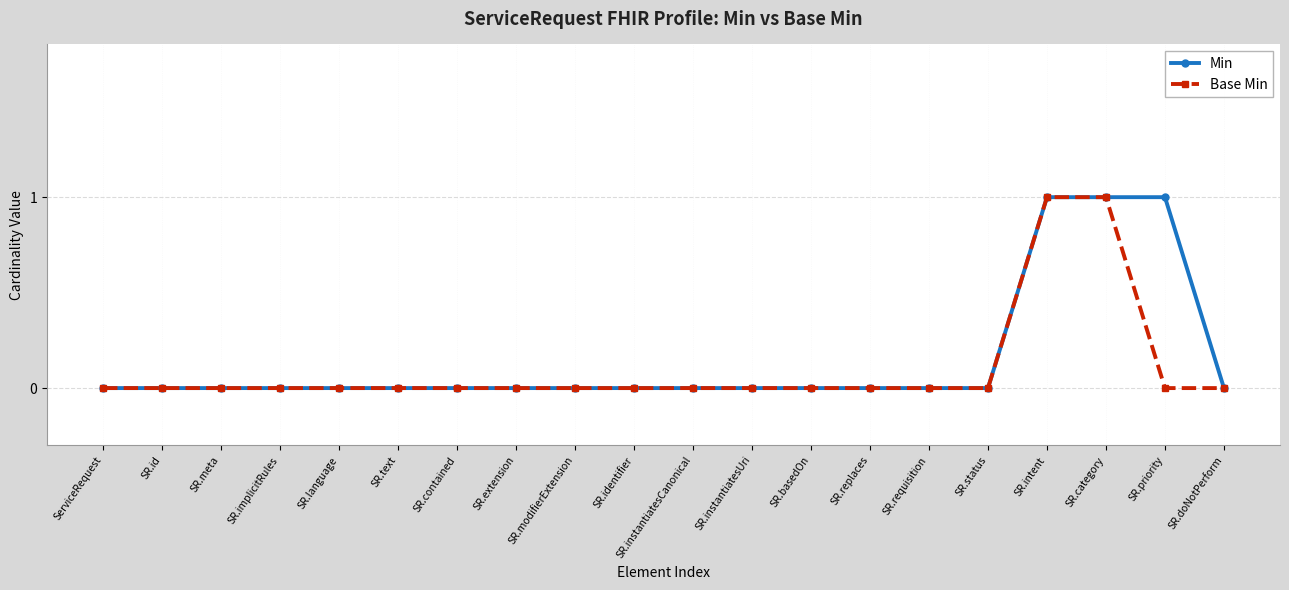

Reading left to right, transcribe all the data shown in this chart.

Min: 0	0	0	0	0	0	0	0	0	0	0	0	0	0	0	0	1	1	1	0
Base Min: 0	0	0	0	0	0	0	0	0	0	0	0	0	0	0	0	1	1	0	0